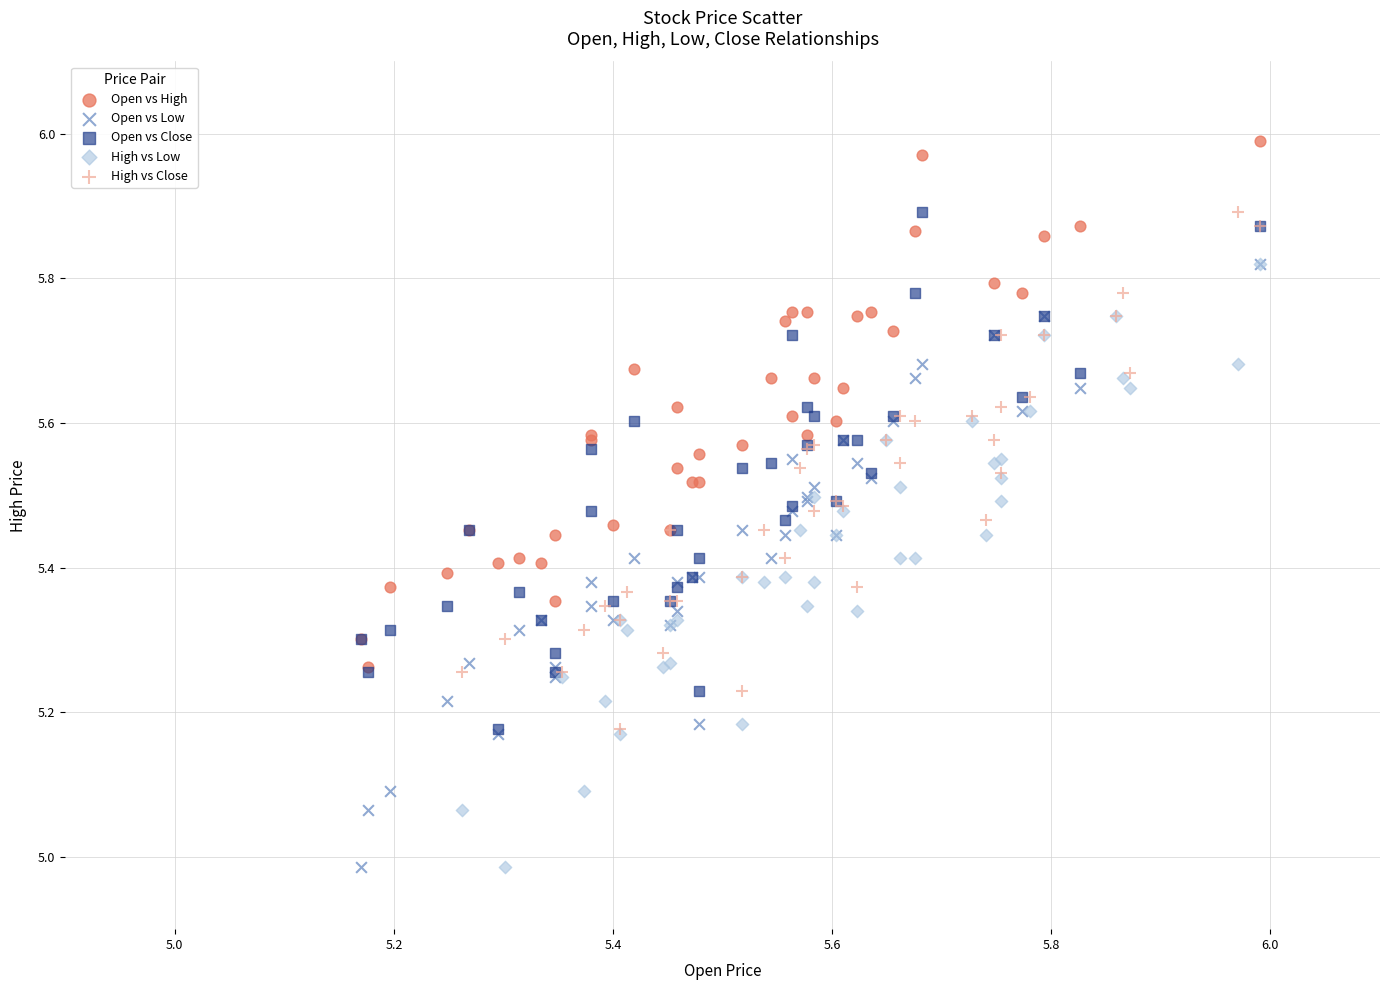

What are all the series names shown in the legend?

Open vs High, Open vs Low, Open vs Close, High vs Low, High vs Close